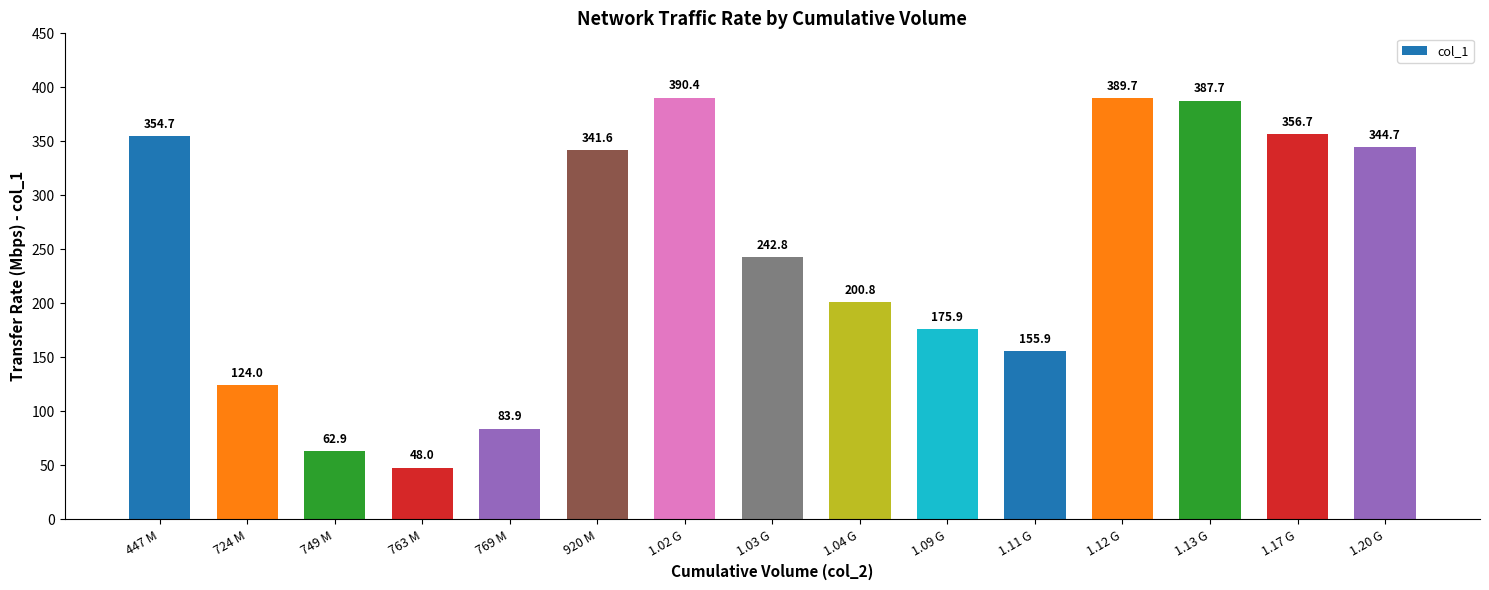

How many bars are there in total?

15